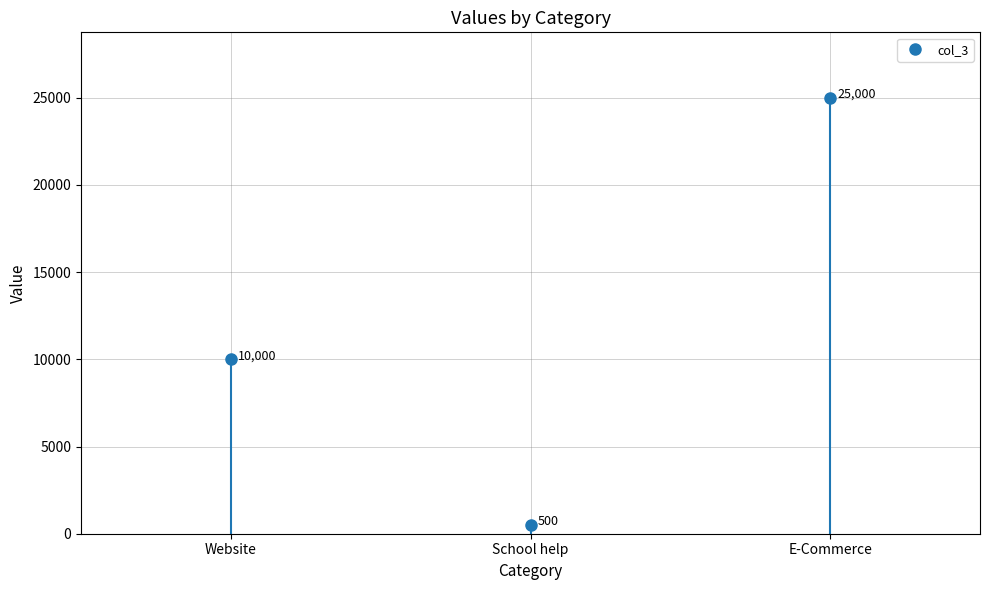

Count the values in the range 500 to 25000.

3